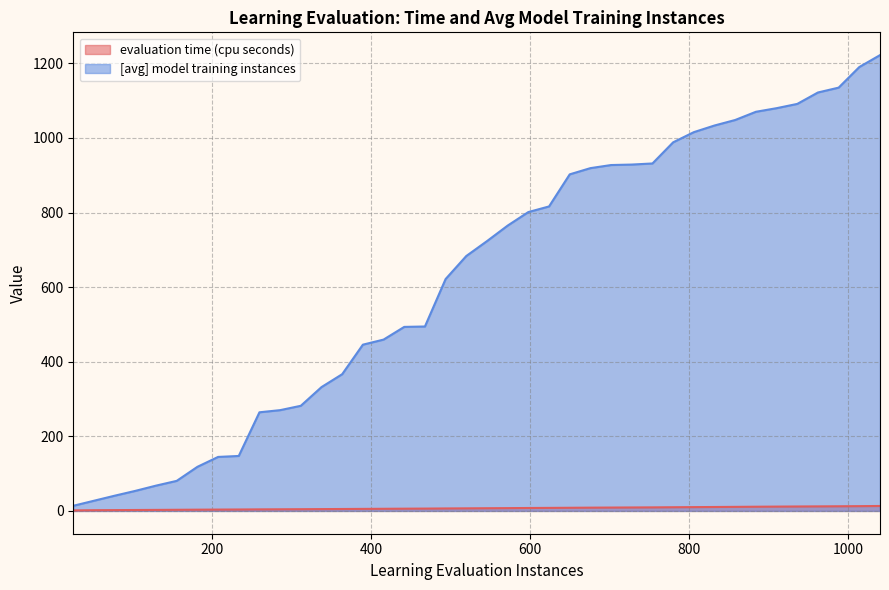

At 130.0, list the series in order from largest to smallest.

[avg] model training instances, evaluation time (cpu seconds)